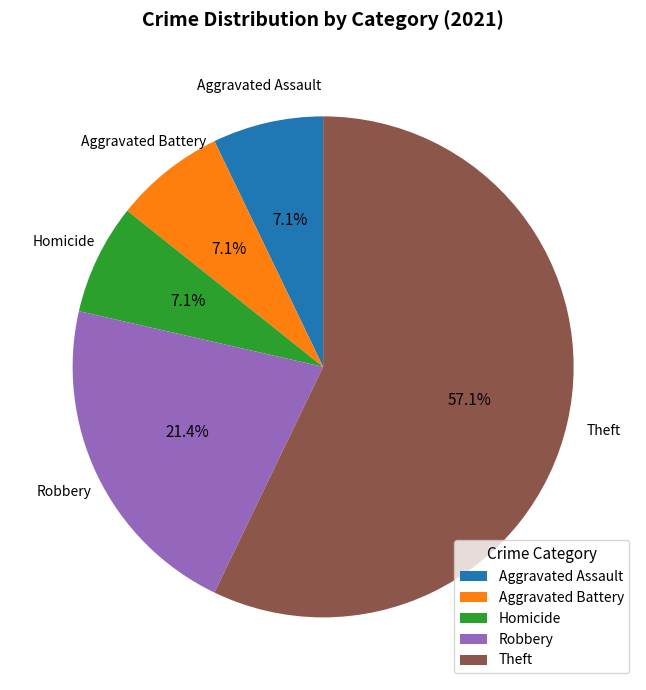

True or false: Aggravated Assault accounts for 7% of the total.

True